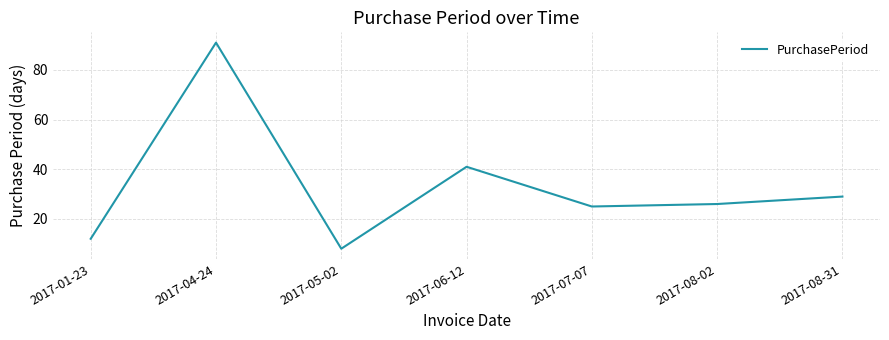

Reading left to right, extract all data points from this chart.

2017-01-23=12	2017-04-24=91	2017-05-02=8	2017-06-12=41	2017-07-07=25	2017-08-02=26	2017-08-31=29